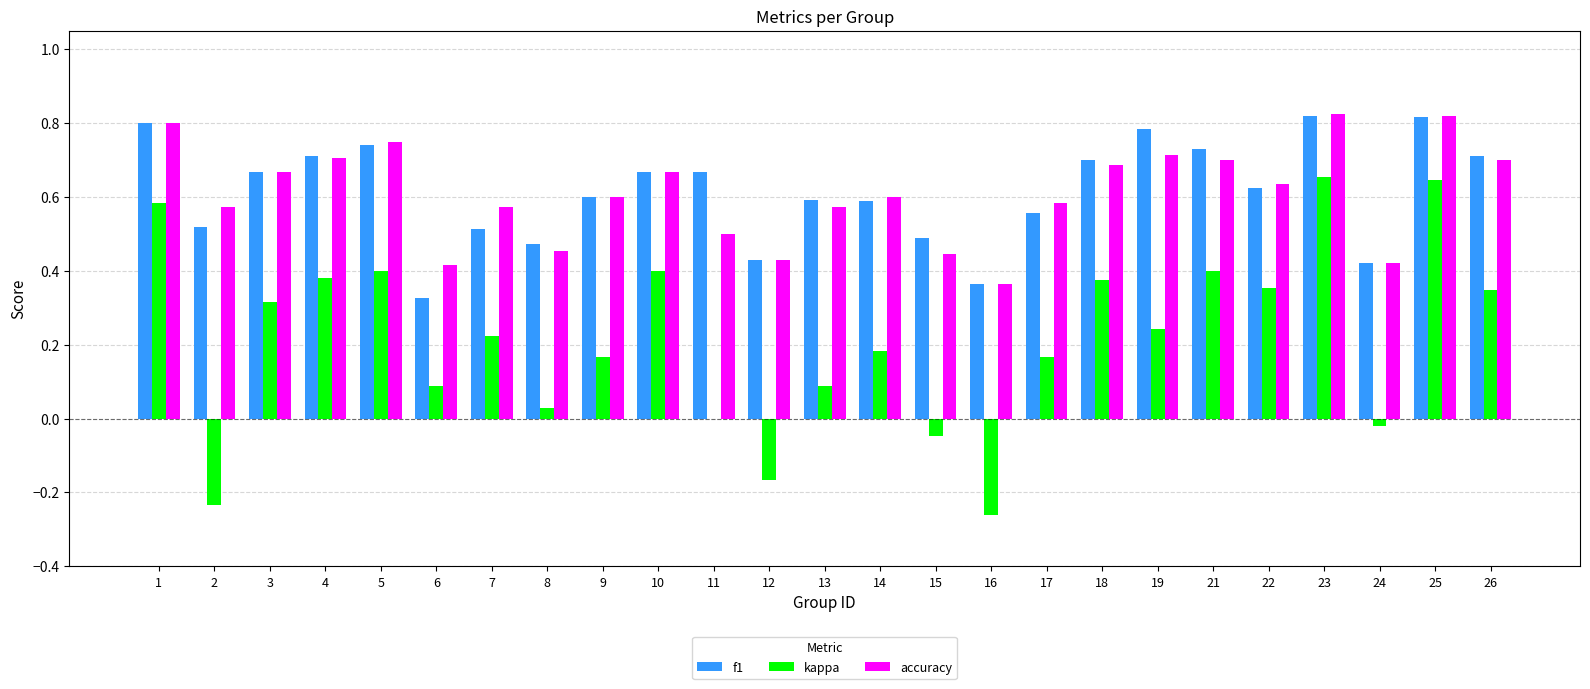

Between 2 and 15, which series saw the biggest shift?

kappa